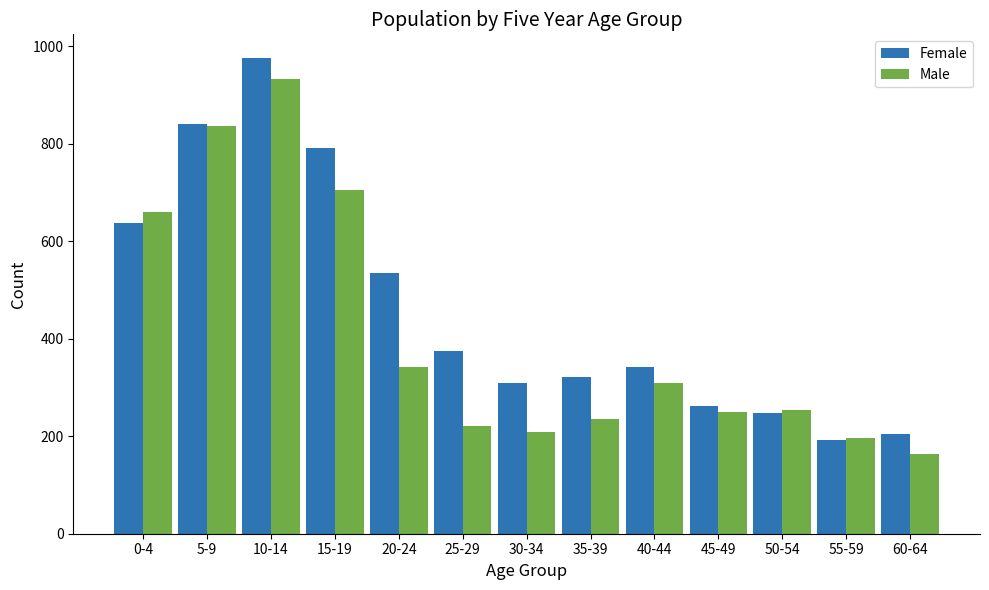

What is the minimum value for Male?

163